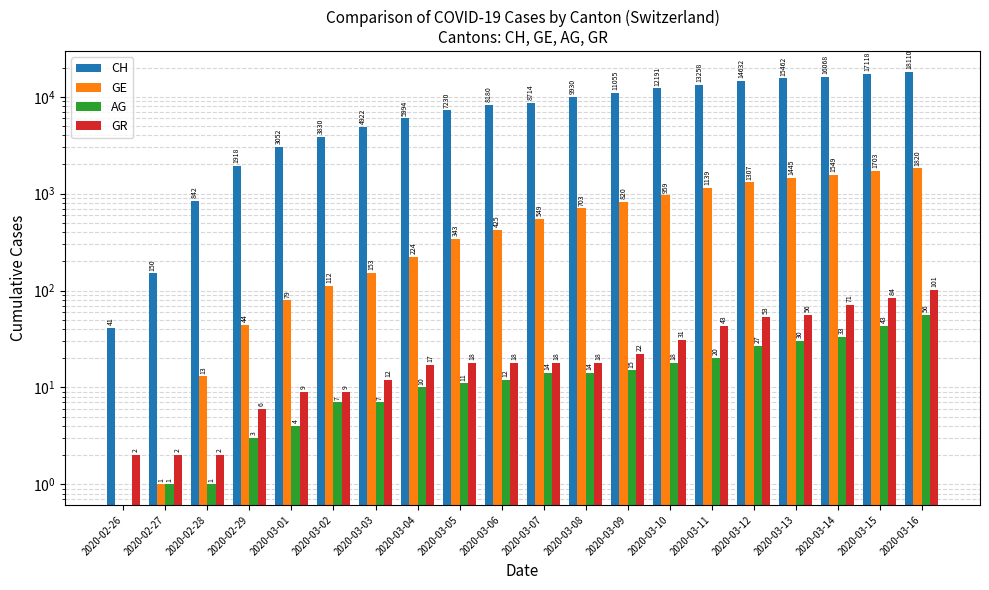

What is the average value of the GE series?

669